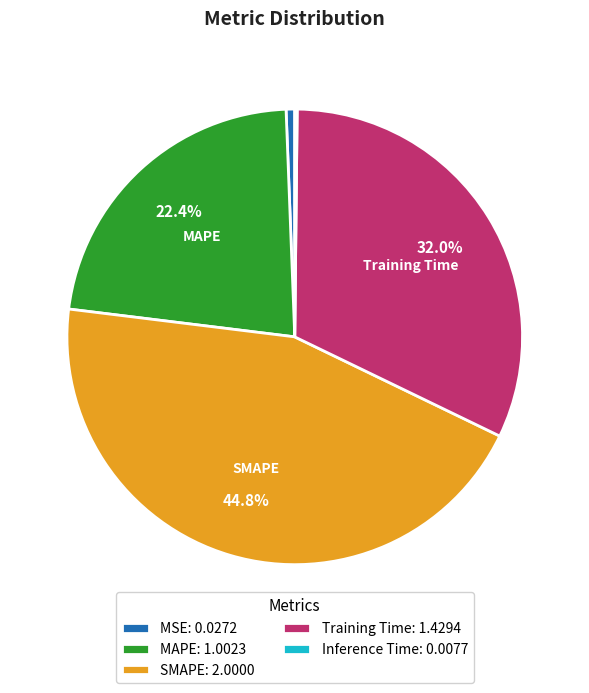

Is the sum of MSE: 0.0272 and SMAPE: 2.0000 greater than half?

No